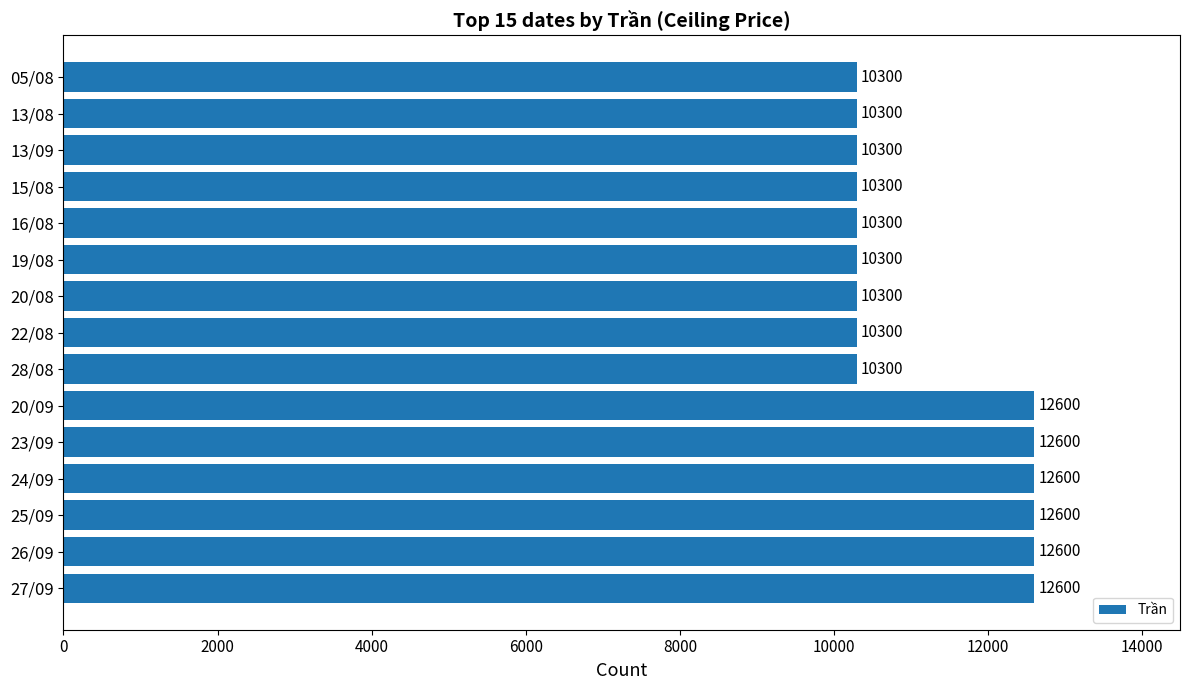

Reading top to bottom, list all the values displayed in this chart.

10300	10300	10300	10300	10300	10300	10300	10300	10300	12600	12600	12600	12600	12600	12600